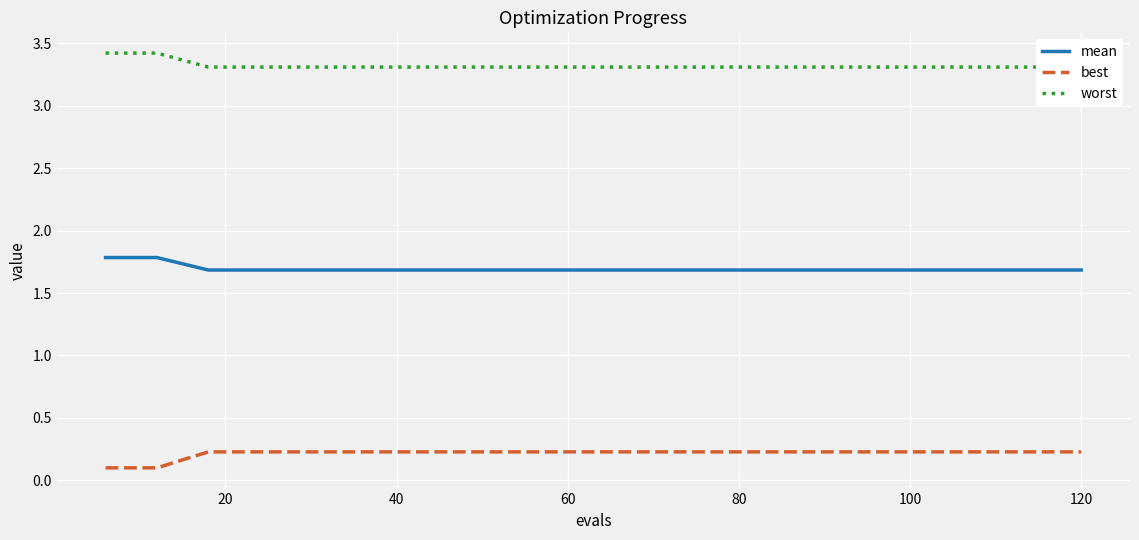

What is the average value of the mean series?

1.7